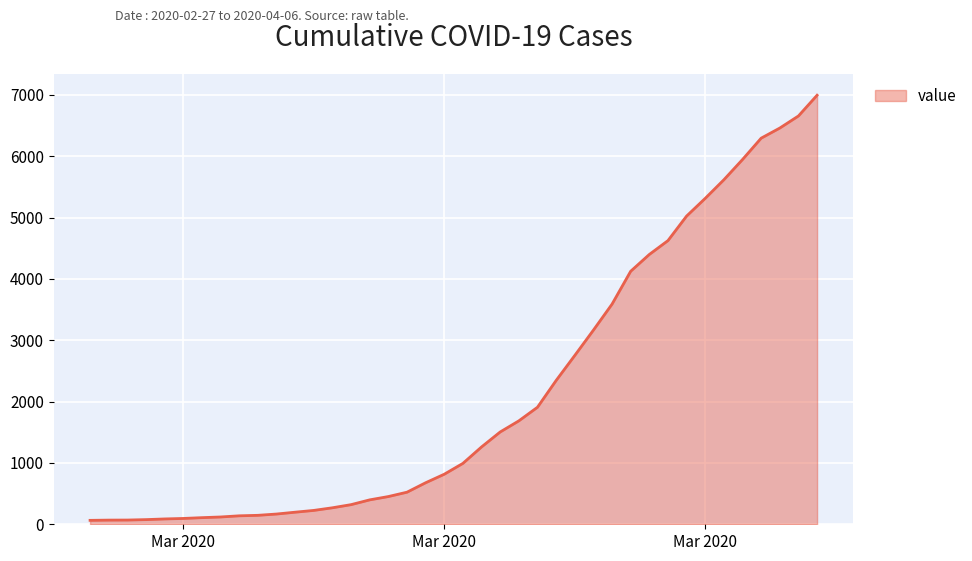

What is the maximum value shown in the chart?

6995